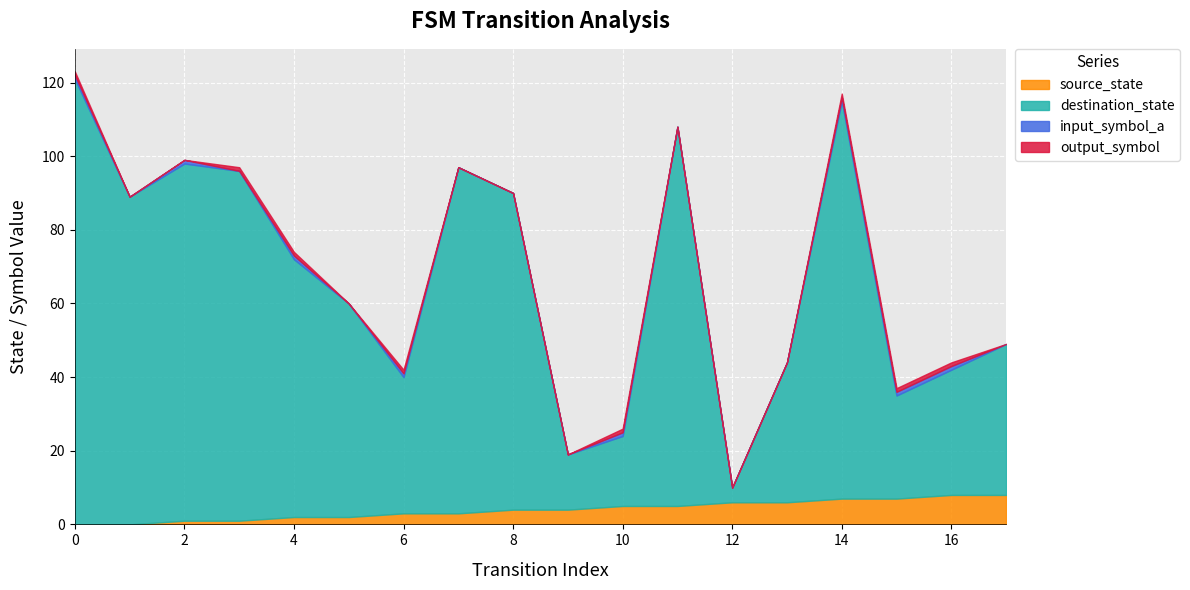

What is the value of the source_state point at the 10th from the left?

4